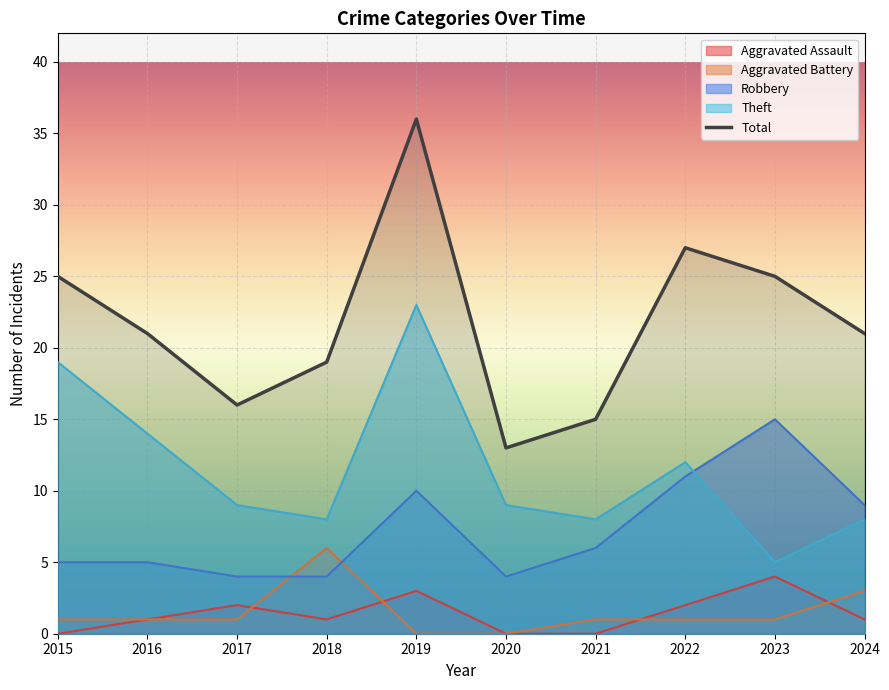

The value of Robbery at 2017 is 2. True or false?

False